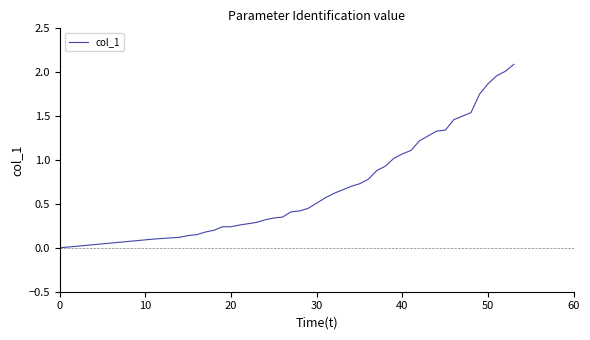

What is the difference between the maximum and minimum values?

2.1